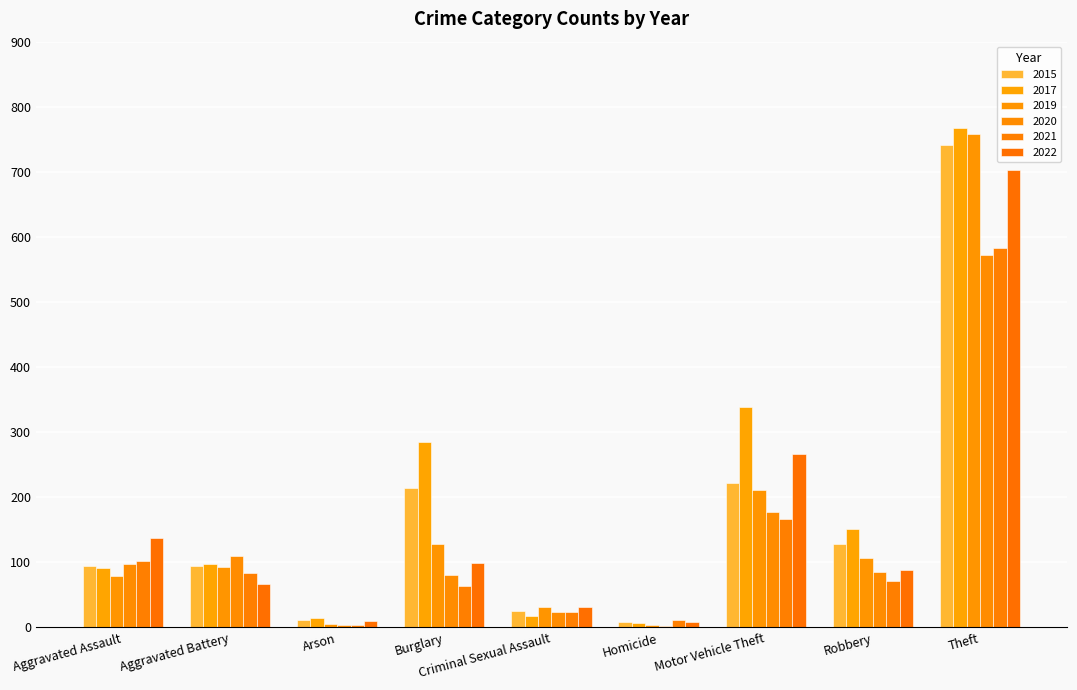

Is the value of 2015 at Aggravated Battery greater than the value of 2021 at Aggravated Battery?

Yes